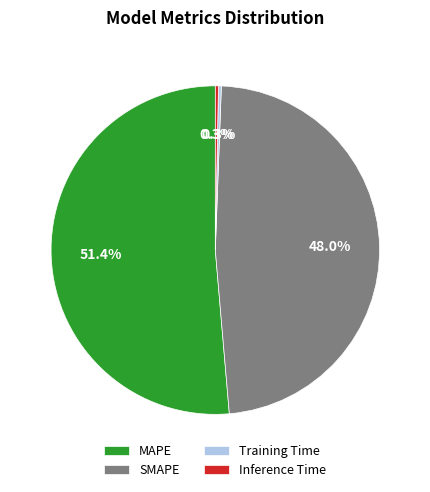

What portion of the pie excludes SMAPE?

52.0%